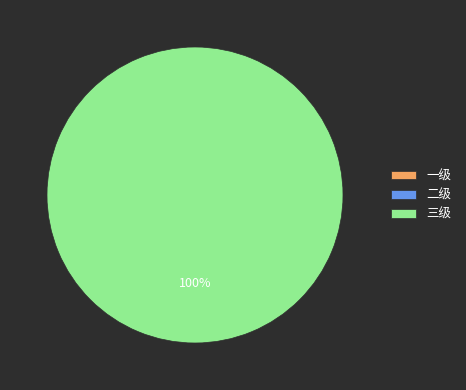

Count the number of slices in the pie.

3